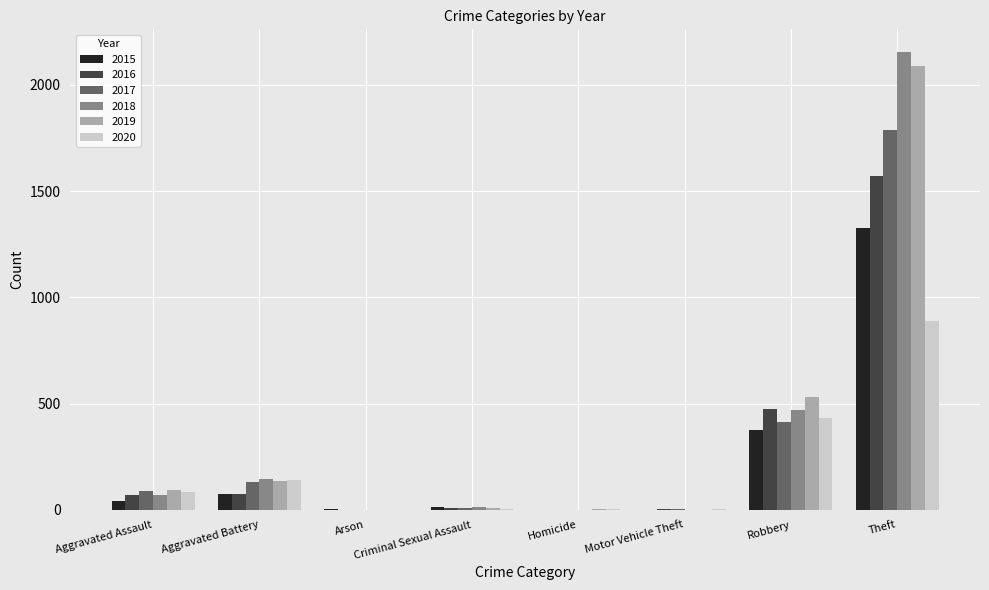

Is the value of 2018 at Aggravated Battery greater than the value of 2016 at Robbery?

No